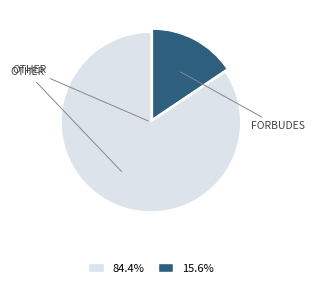

How many slices are in this pie chart?

2